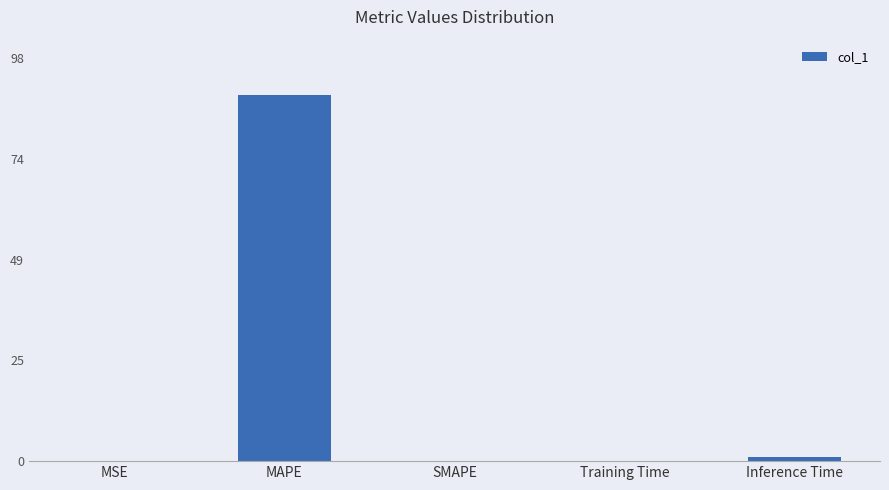

What is the sum of all values?

90.3